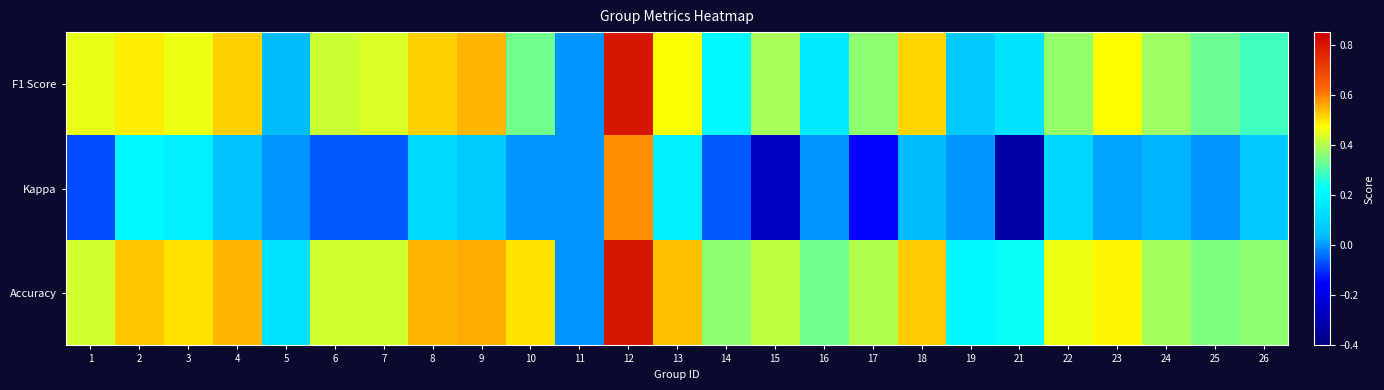

How many data points does each series have?

25